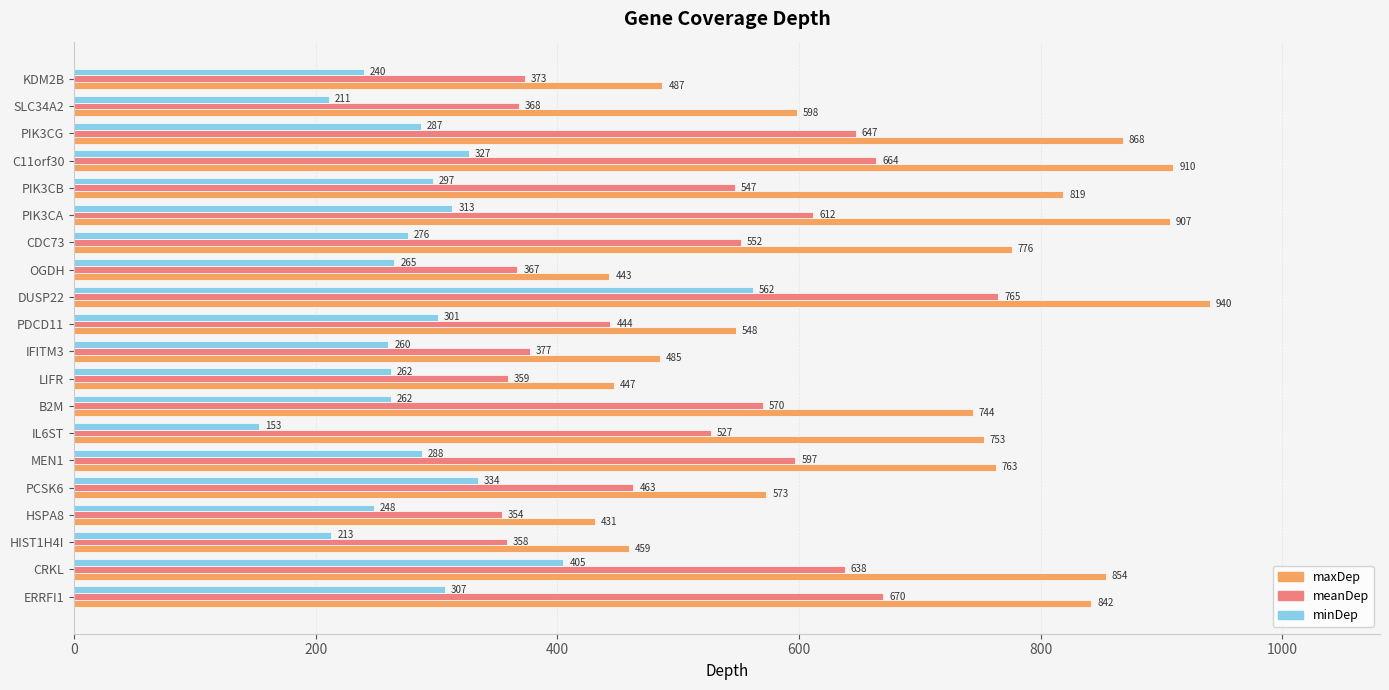

Is it true that meanDep equals 638 at CRKL?

True